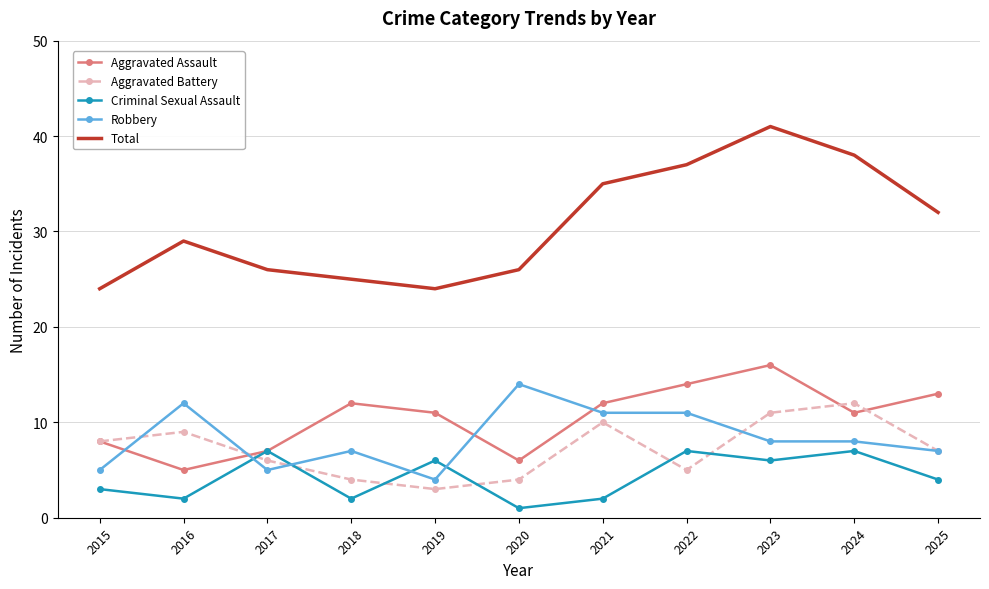

At which label does Aggravated Battery first exceed 7?

2015